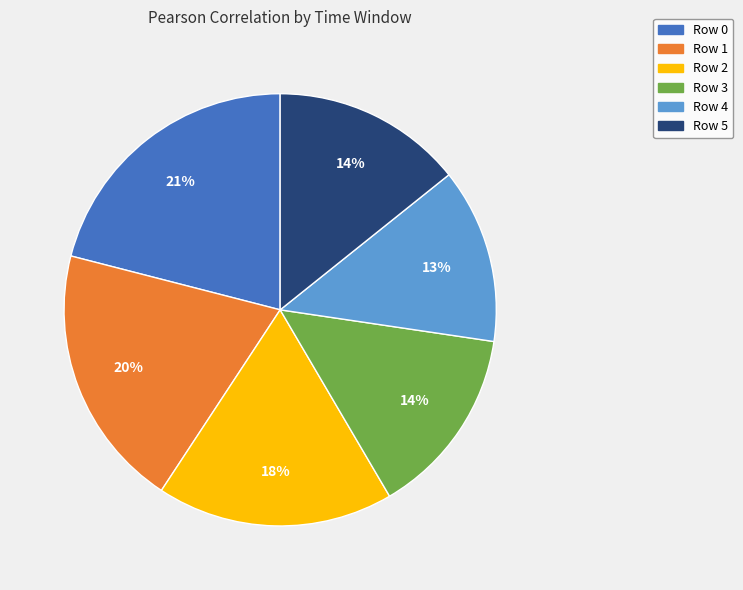

Combined, do Row 5 and Row 1 account for over 50%?

No